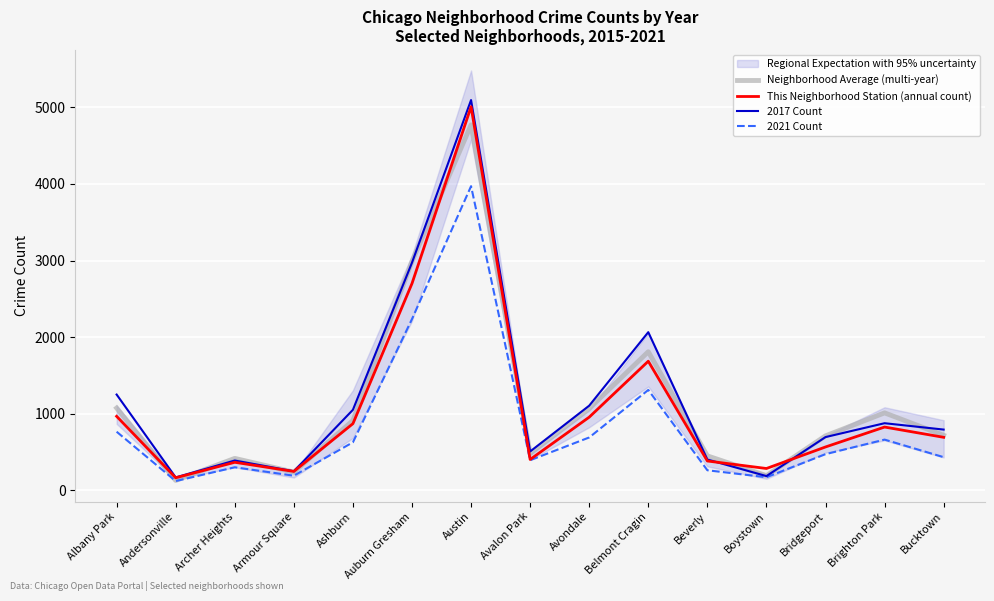

What is the highest value of the This Neighborhood Station (annual count) series?

5008